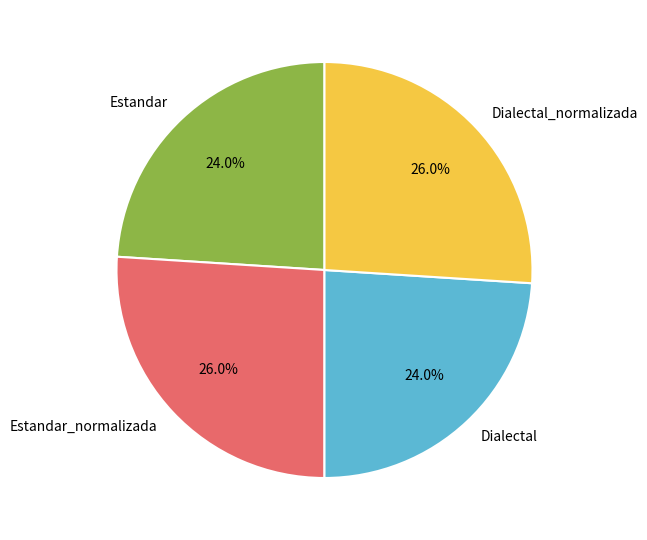

To the nearest percent, what is the difference between the largest and smallest slice percentages?

2%